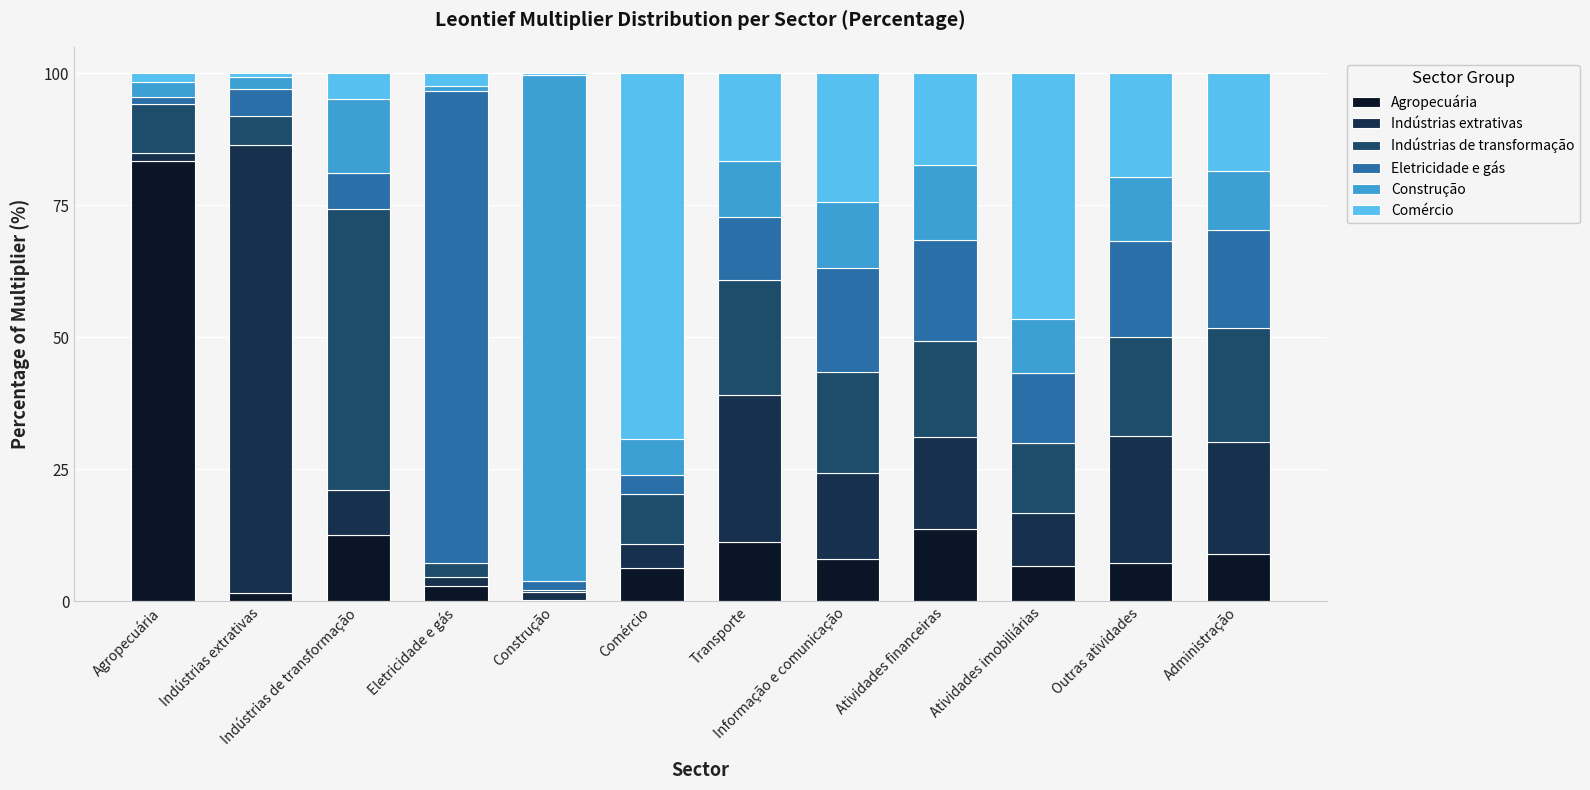

Are the bars horizontal?

No